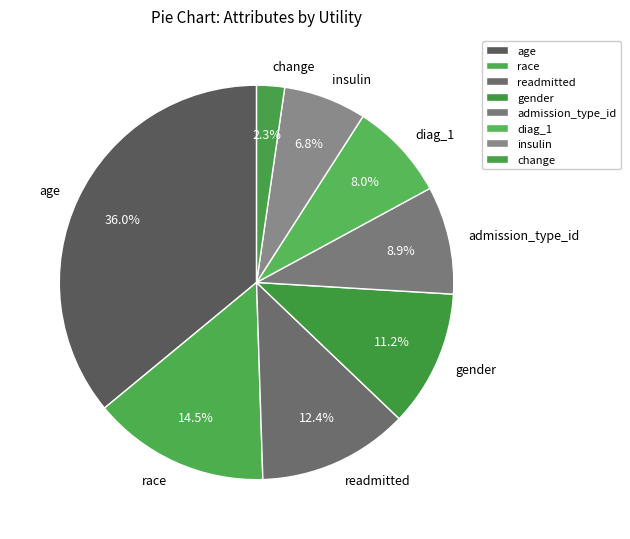

Rank the categories by value from lowest to highest.

change, insulin, diag_1, admission_type_id, gender, readmitted, race, age